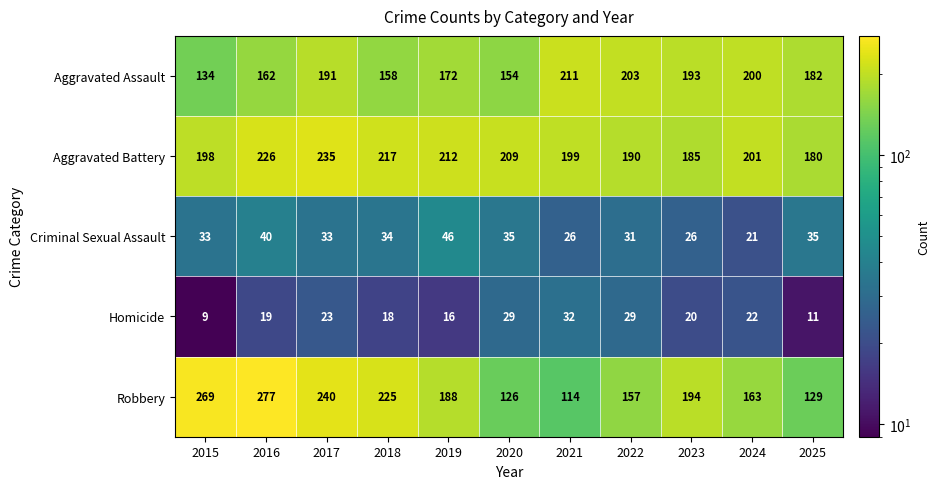

The value of Aggravated Battery at 2016 is 226. True or false?

True